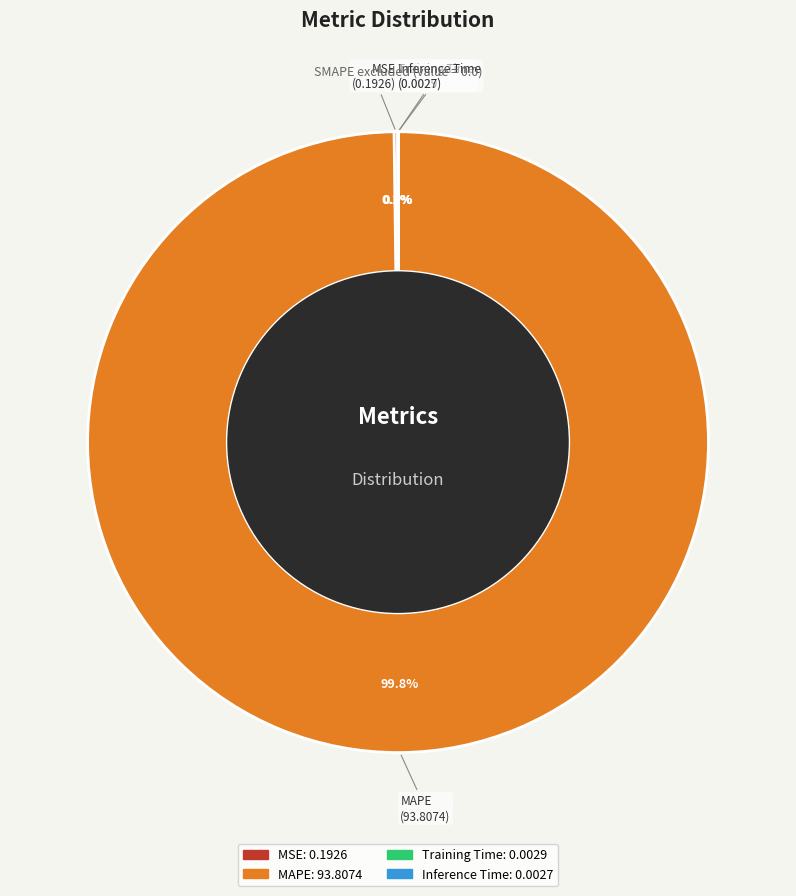

Which slice represents more than half of the pie?

MAPE